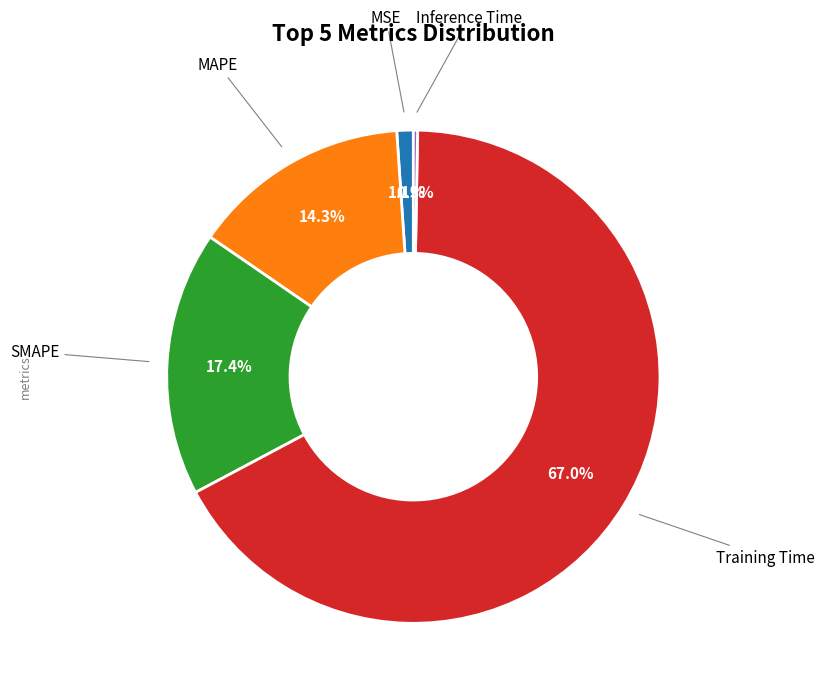

To the nearest percent, what is the difference between the largest and smallest slice percentages?

67%